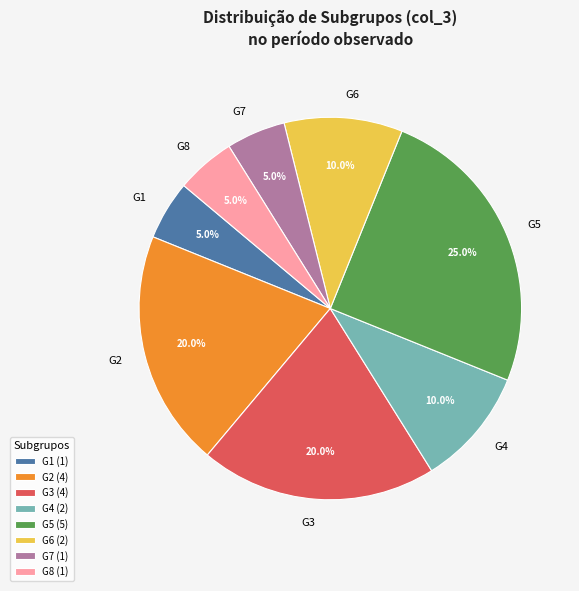

How many segments does this pie chart have?

8